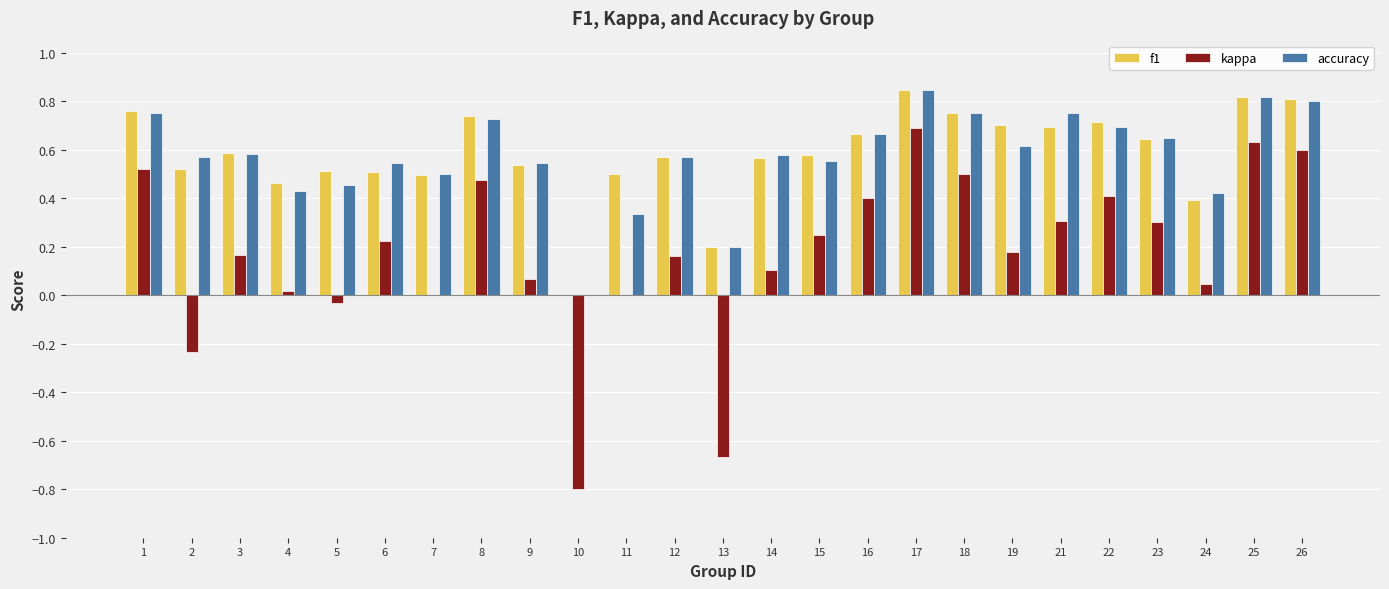

Which series changed the most between 7 and 21?

kappa